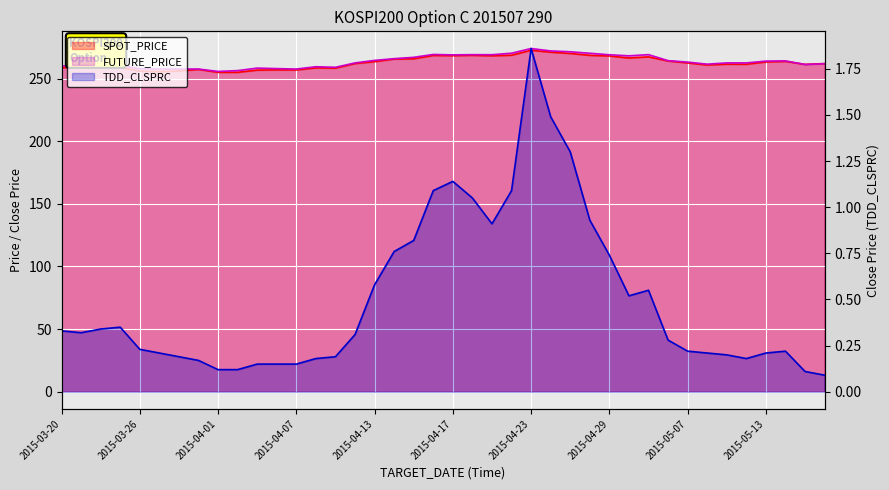

What is the label of the 14th point from the left?

2015-04-08